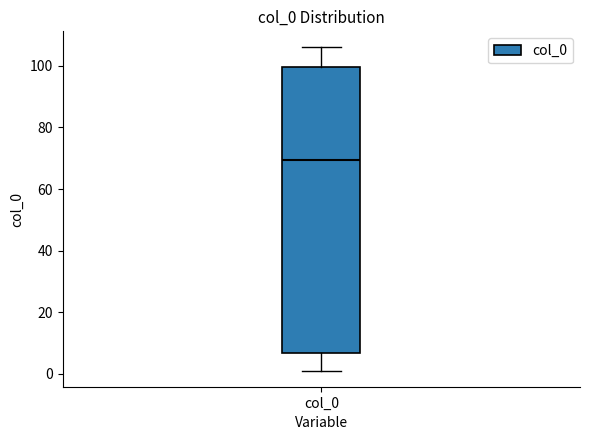

Read this box plot against the y-axis: the position of the median line, the range covered by the box, and the ends of both whiskers. The values are not printed on the chart, so give them approximately, as read against the axis.

median 70, box 6 to 100, whiskers 2 to 106